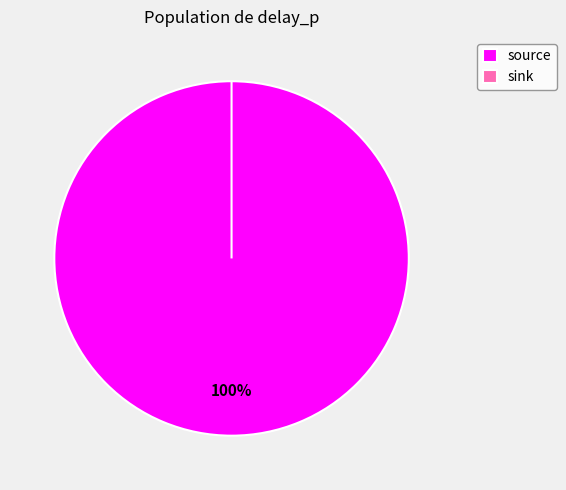

To the nearest percent, what is the combined percentage of sink and source?

100%